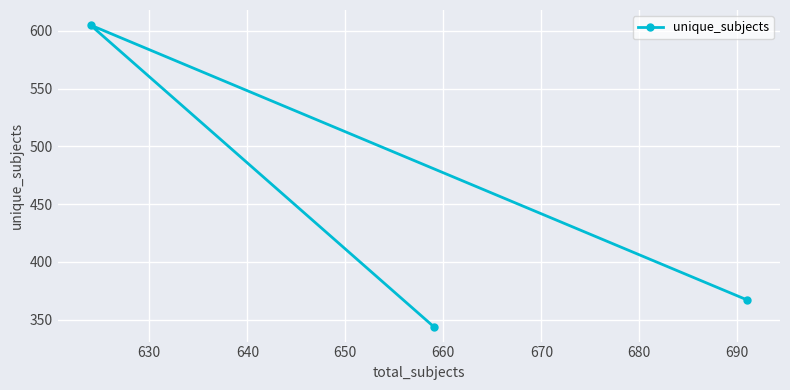

What is the greatest value displayed?

605